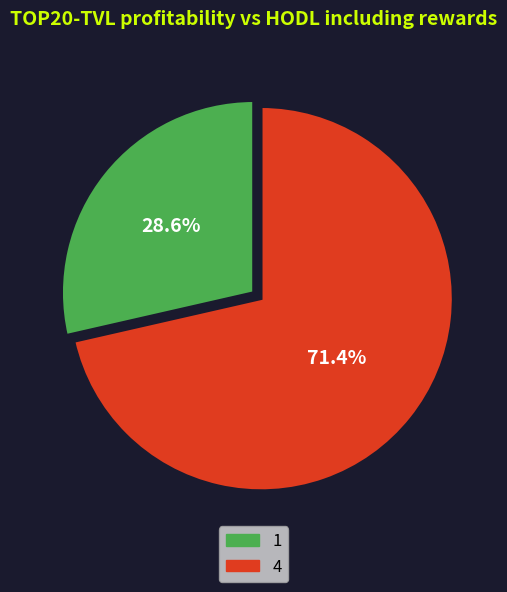

How many slices are in this pie chart?

2